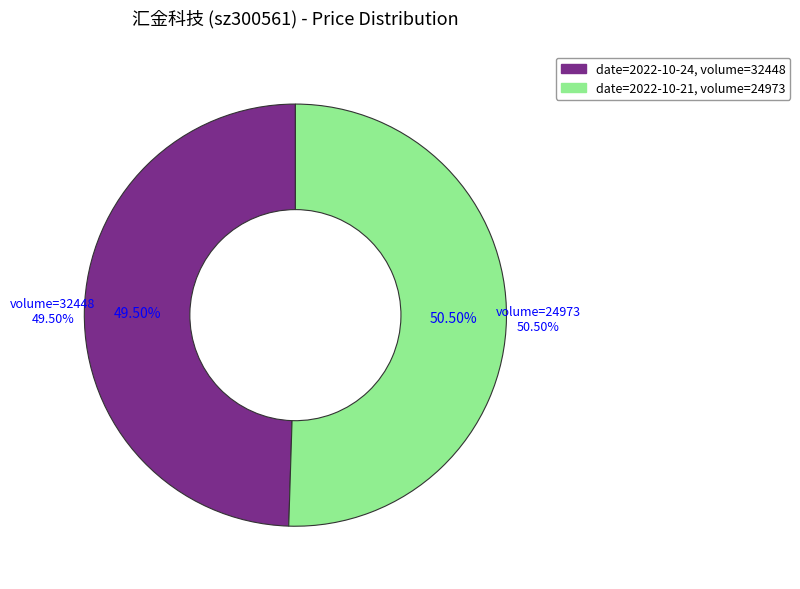

To the nearest percent, what is the combined percentage of 32448 and 24973?

100%